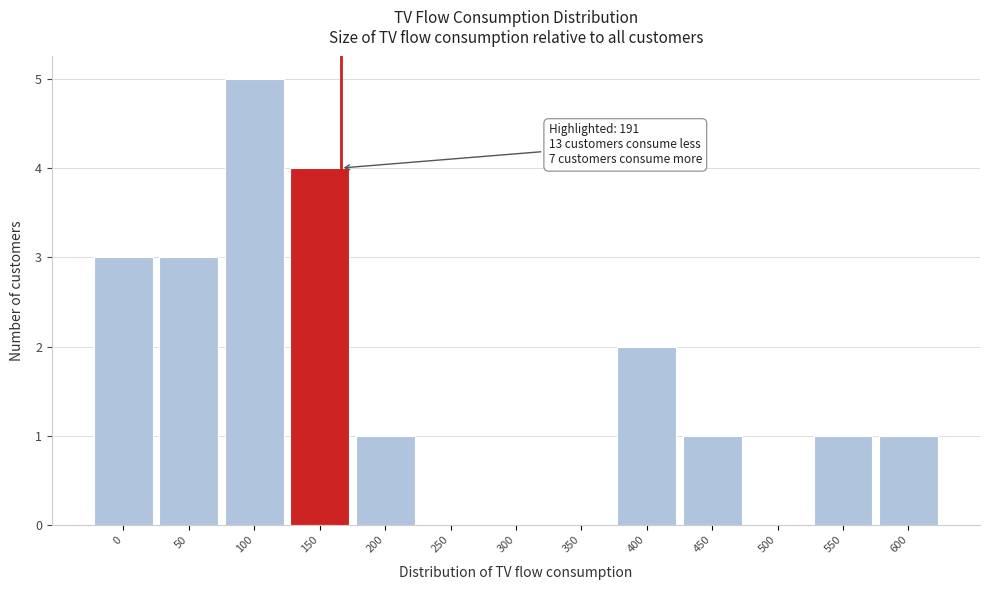

Reading left to right, extract all data points from this chart.

0=3	50=3	100=5	150=4	200=1	250=0	300=0	350=0	400=2	450=1	500=0	550=1	600=1